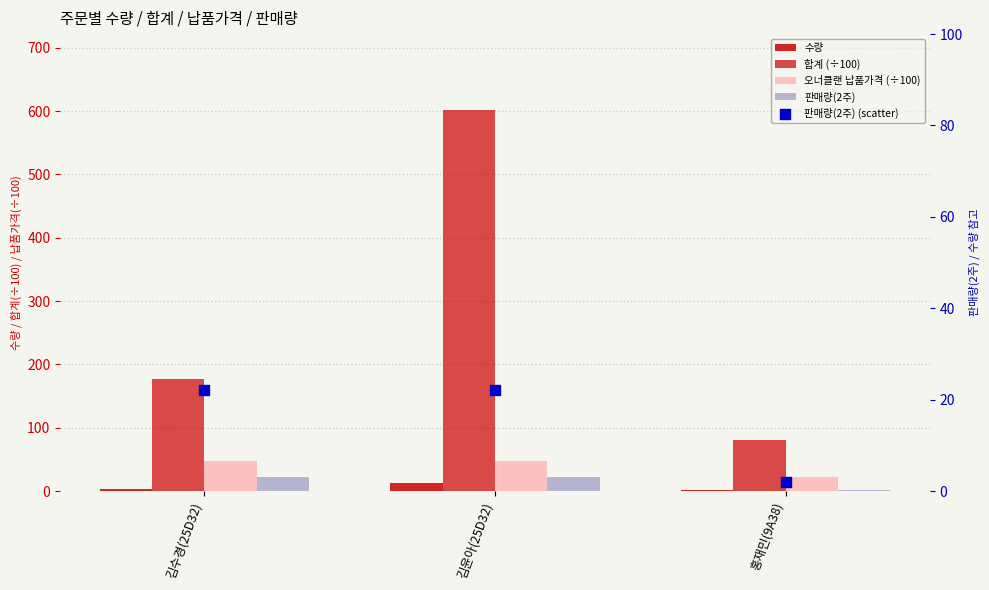

Which series has the largest total across all categories?

합계 (÷100)